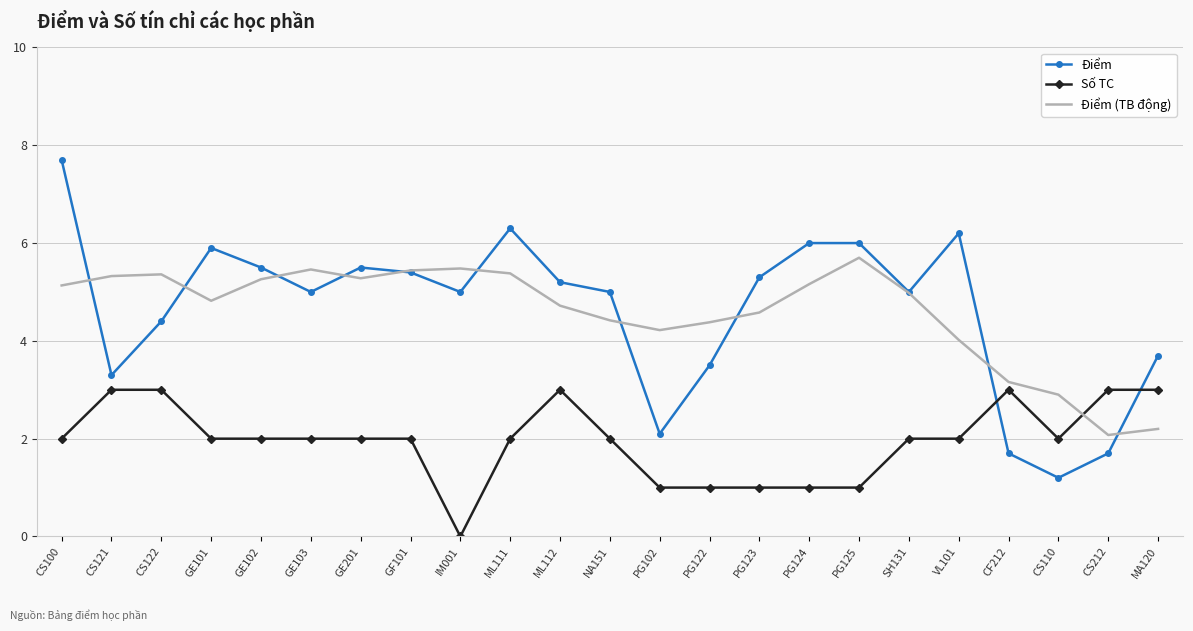

Rank the series at MA120 from lowest to highest value.

Điểm (TB động), Số TC, Điểm